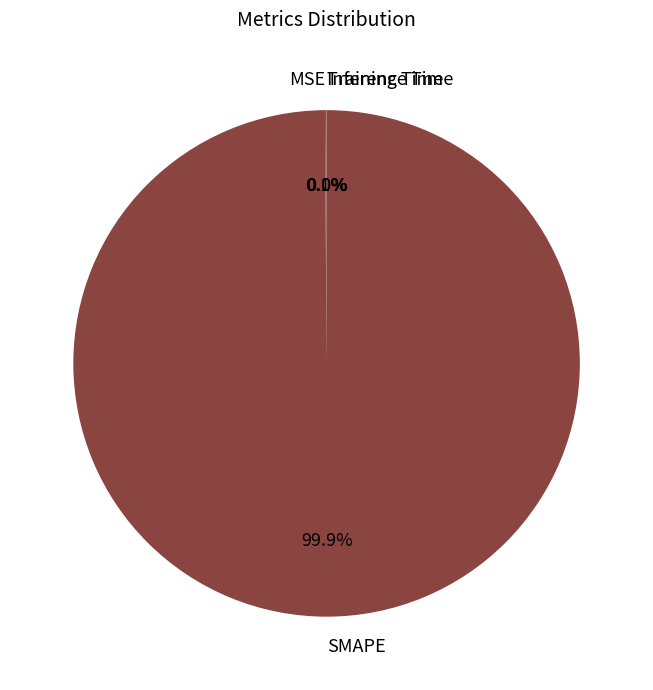

Does SMAPE account for over 50% of the chart?

Yes